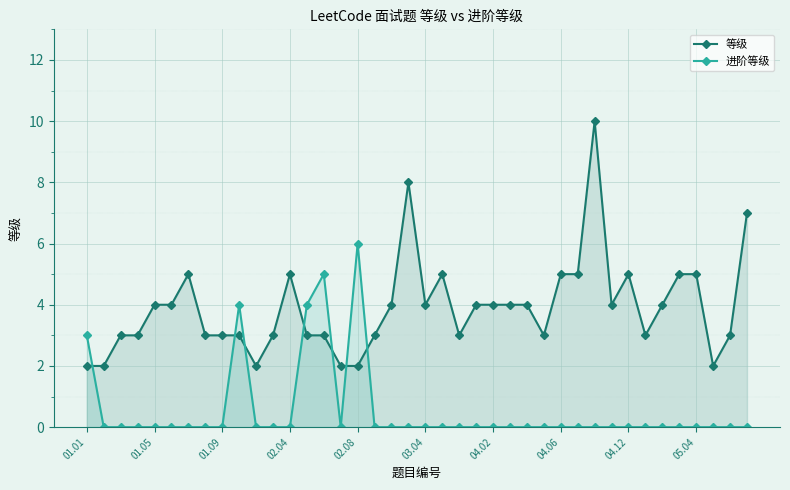

What is the spread (max minus min) of values at 01.05?

4